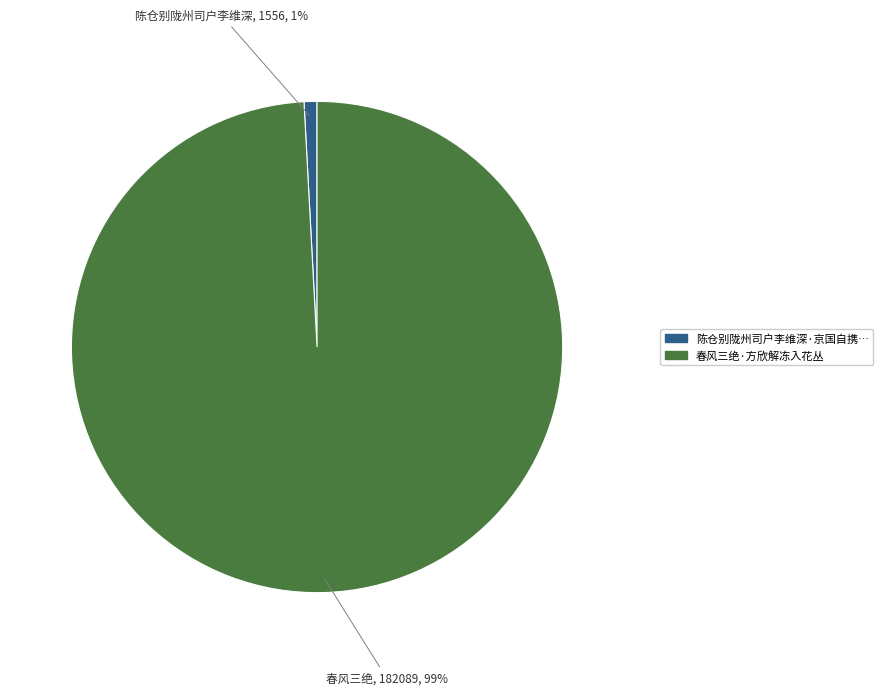

Is there any slice that represents more than half of the pie?

Yes